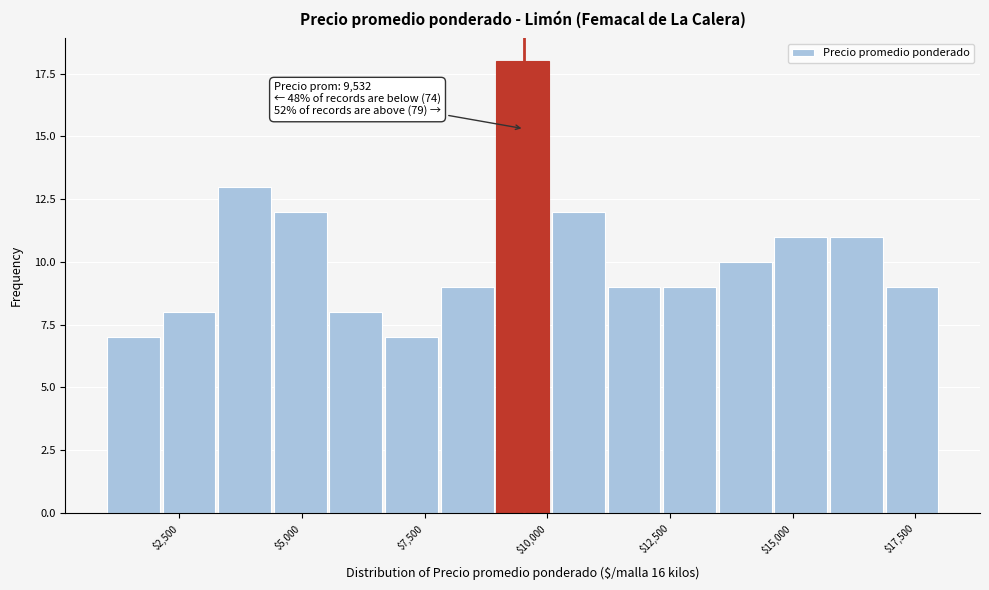

Around what value on the x-axis is the tallest bar? Give the approximate position of its centre, as read against the axis.

9500